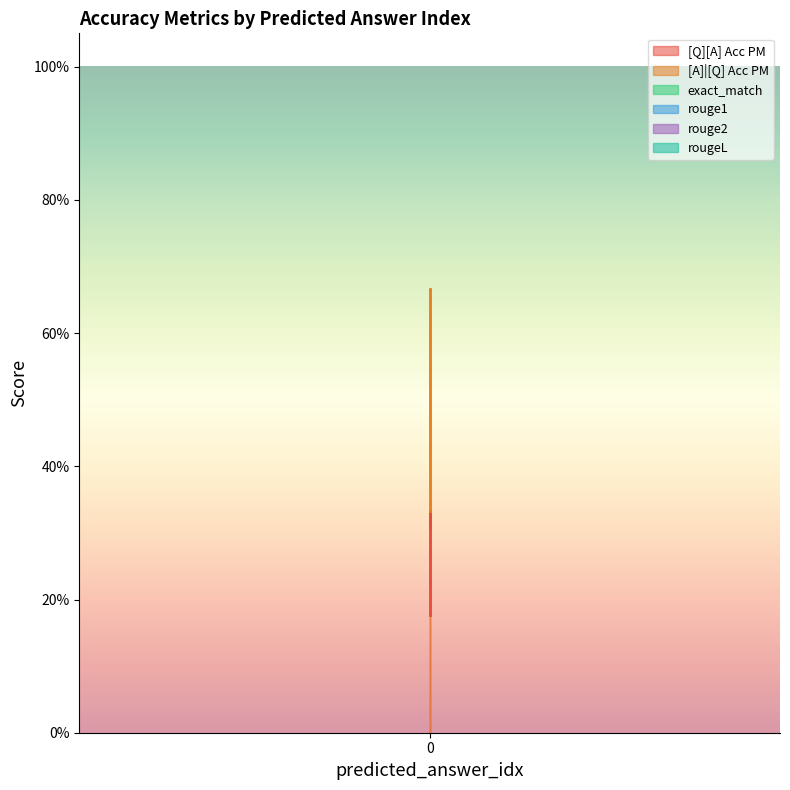

What is the difference between the maximum and minimum values in the [A]|[Q] Acc PM series?

0.3